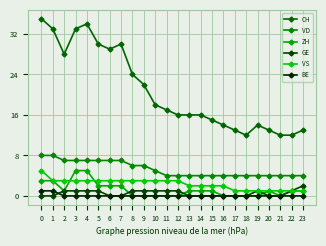

How many categories are shown in the chart?

24